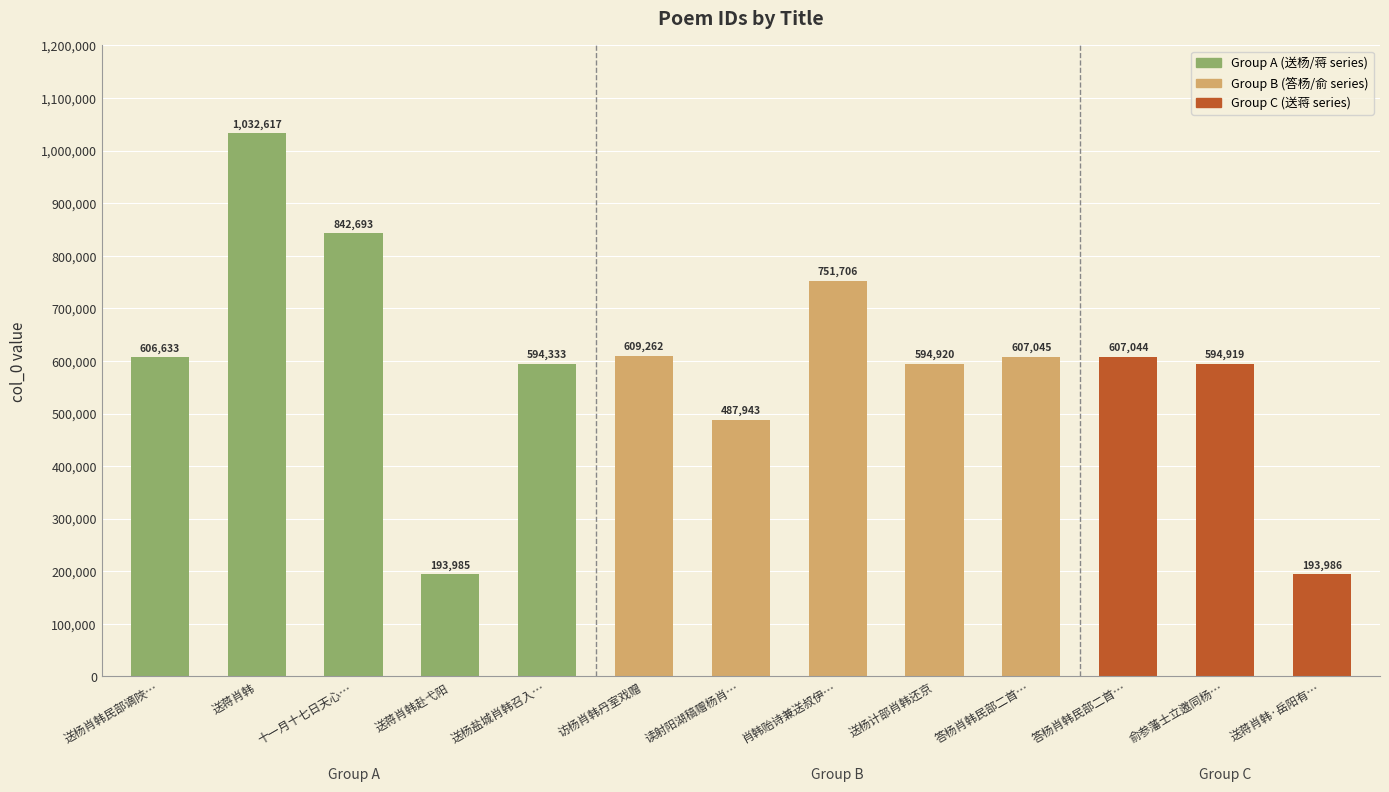

At which category does the chart reach its minimum across all series?

送蒋肖韩赴弋阳